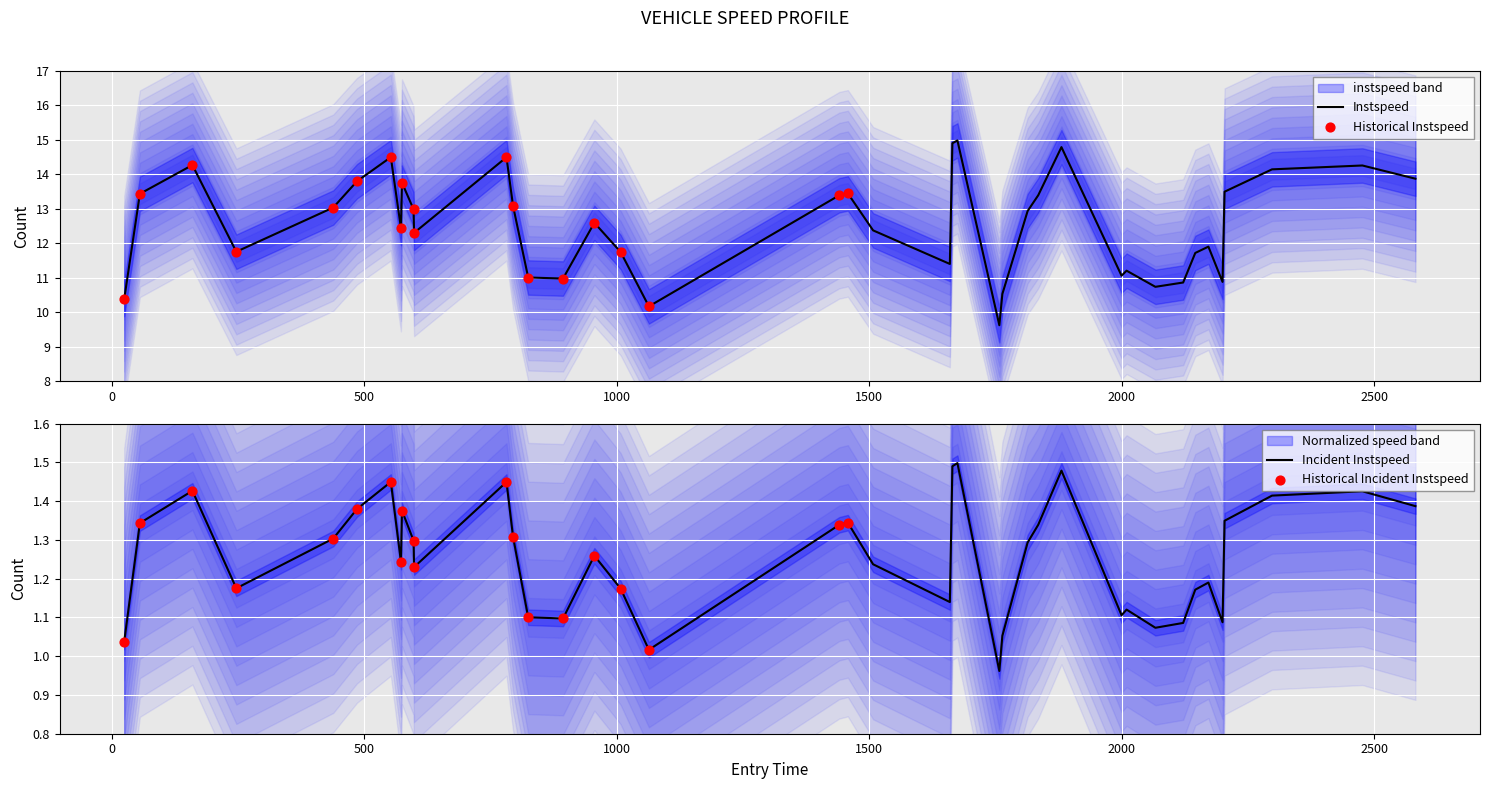

Which has a higher value, 1008.0 or 56.0?

56.0